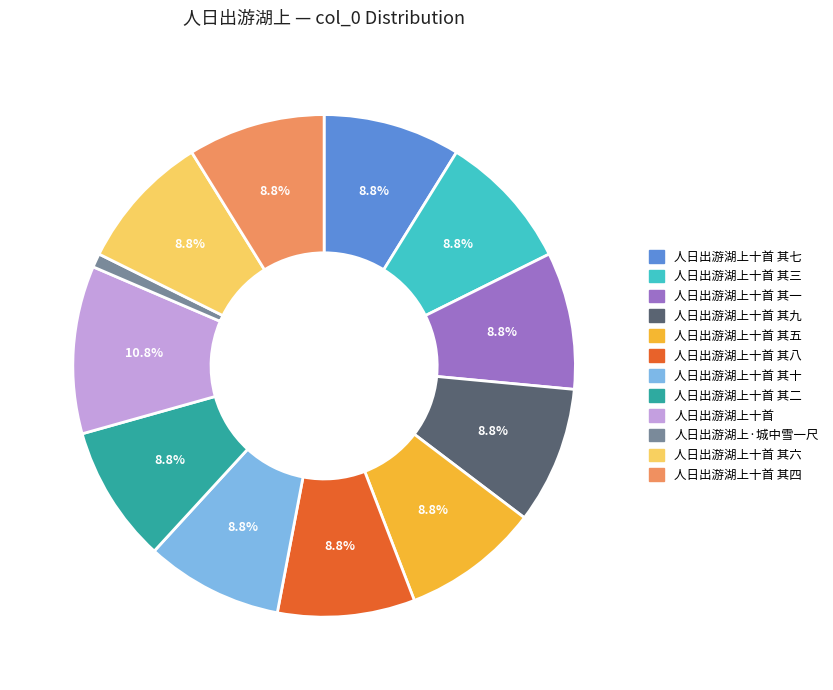

Does any single category account for the majority?

No